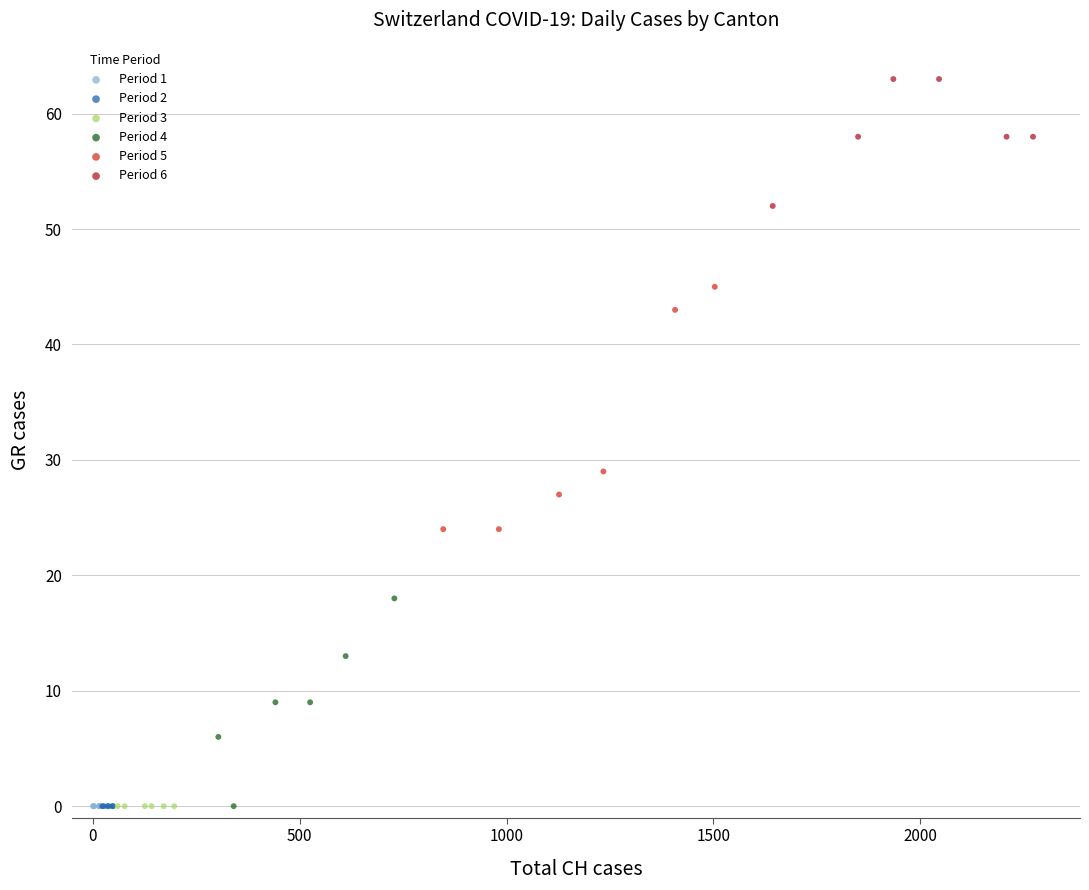

What are all the series names shown in the legend?

Period 1, Period 2, Period 3, Period 4, Period 5, Period 6